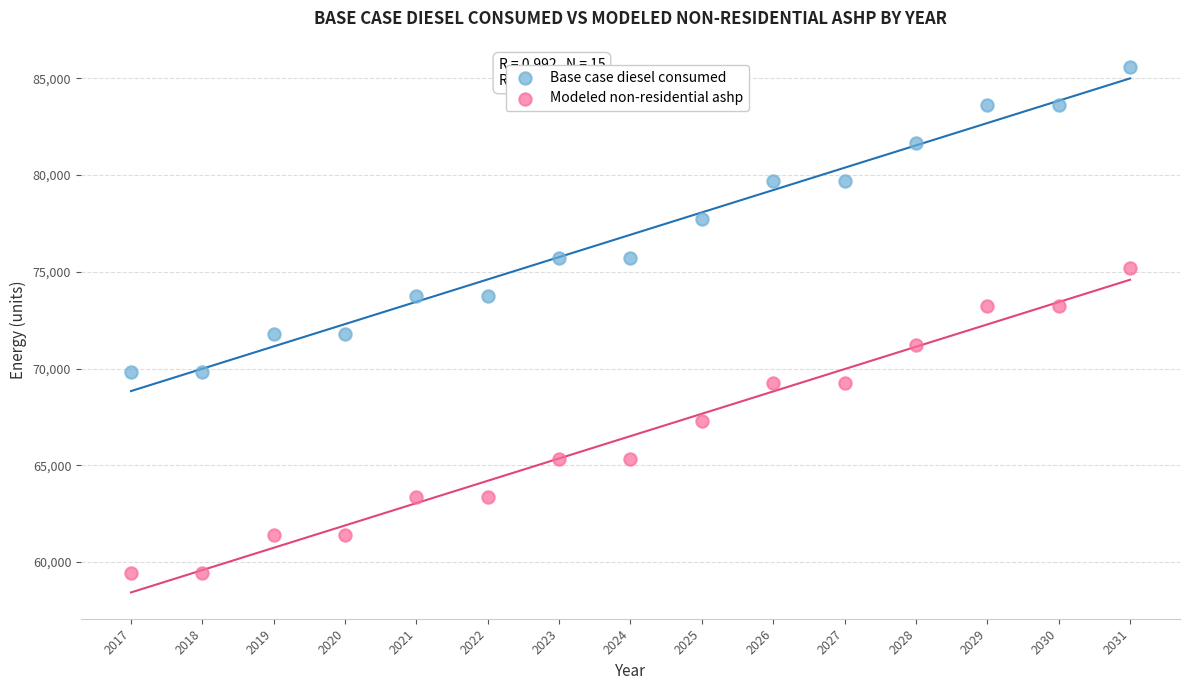

Which series has the largest Y range (max minus min)?

Base case diesel consumed